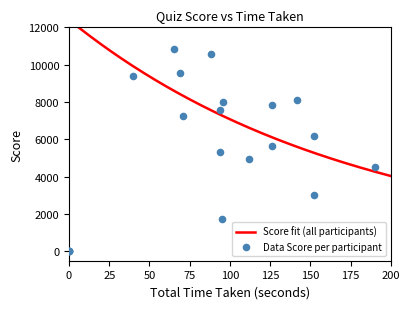

Between 5 and 13, which is larger?

5